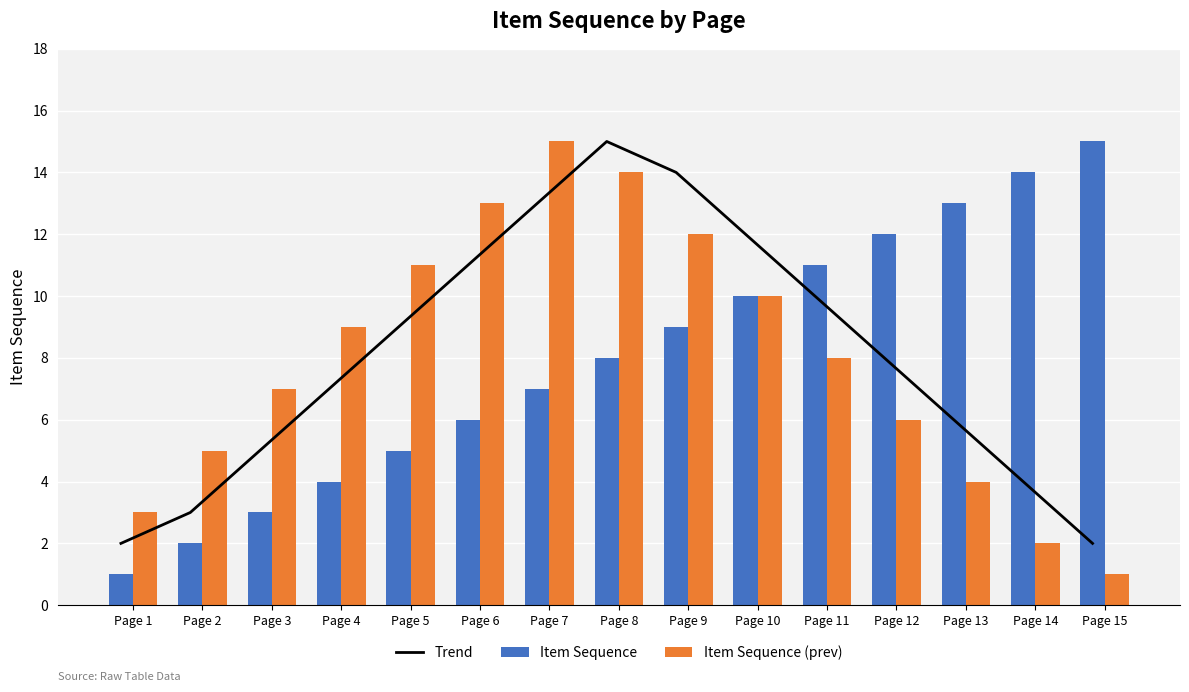

Reading left to right, extract all data points from this chart.

Trend: Page 1=2	Page 2=3	Page 3=5	Page 4=7	Page 5=9	Page 6=11	Page 7=13	Page 8=15	Page 9=14	Page 10=12	Page 11=10	Page 12=8	Page 13=6	Page 14=4	Page 15=2
Item Sequence: Page 1=1	Page 2=2	Page 3=3	Page 4=4	Page 5=5	Page 6=6	Page 7=7	Page 8=8	Page 9=9	Page 10=10	Page 11=11	Page 12=12	Page 13=13	Page 14=14	Page 15=15
Item Sequence (prev): Page 1=3	Page 2=5	Page 3=7	Page 4=9	Page 5=11	Page 6=13	Page 7=15	Page 8=14	Page 9=12	Page 10=10	Page 11=8	Page 12=6	Page 13=4	Page 14=2	Page 15=1